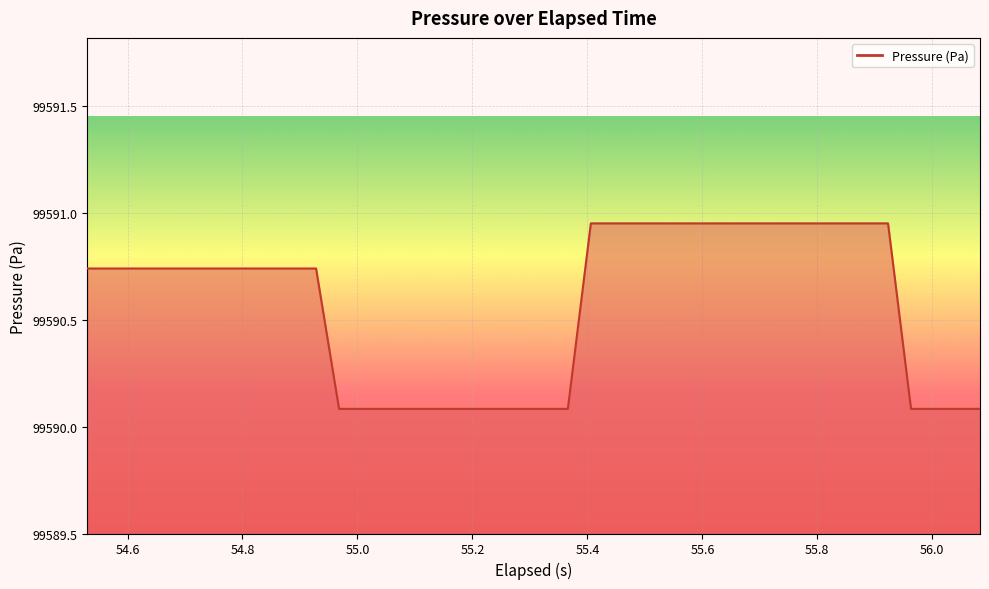

What is the minimum value shown in the chart?

99590.1